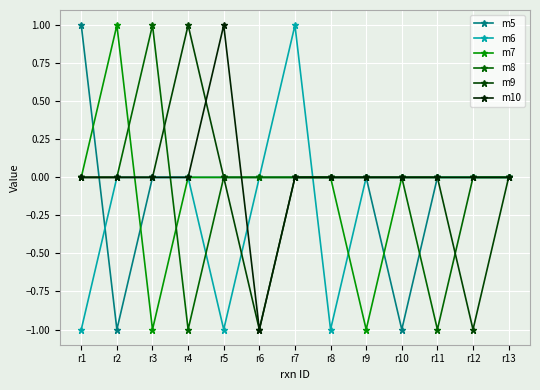

Is this an area chart (filled region under the line)?

No